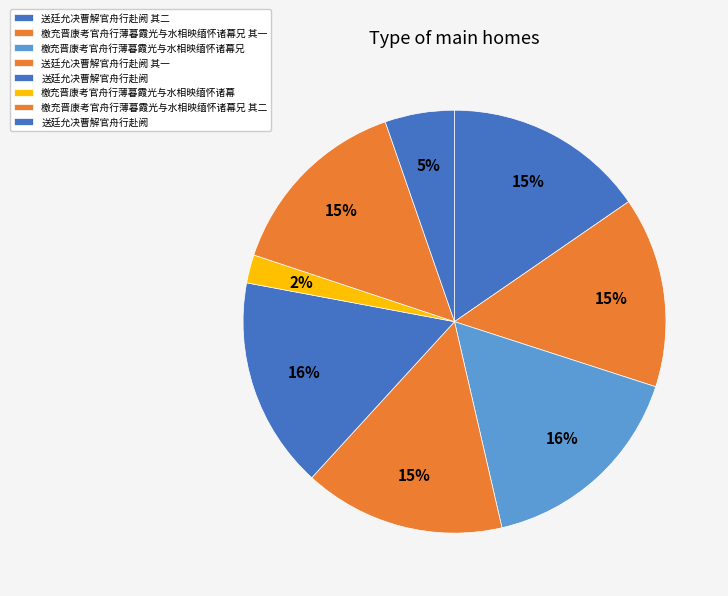

How many slices are in this pie chart?

8